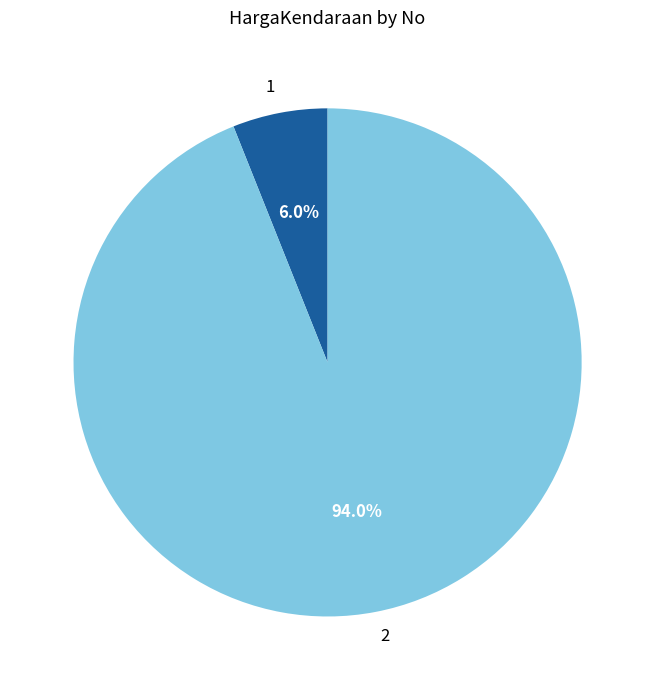

How many slices are in this pie chart?

2